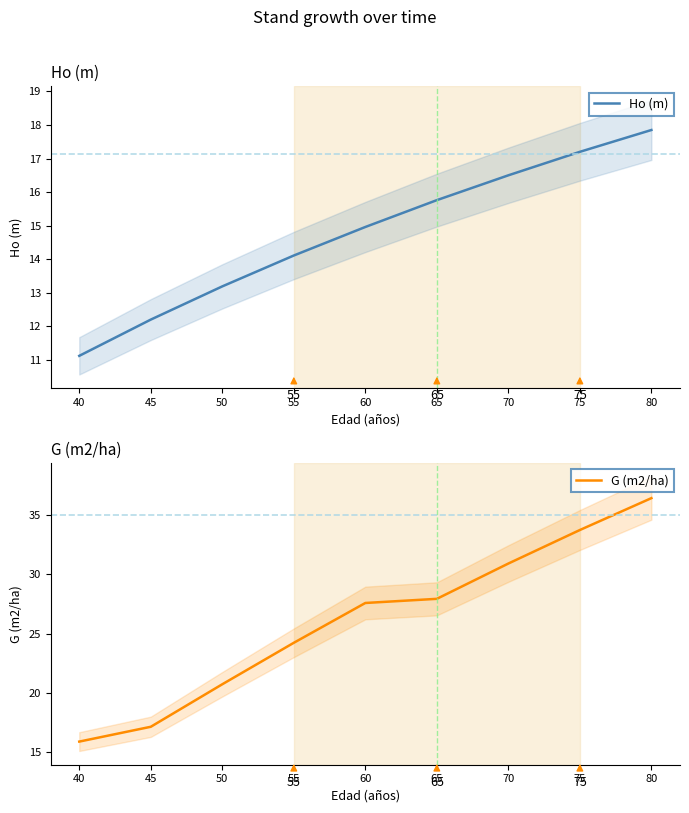

The G (m2/ha) series shows 13.4 at 55. True or false?

False